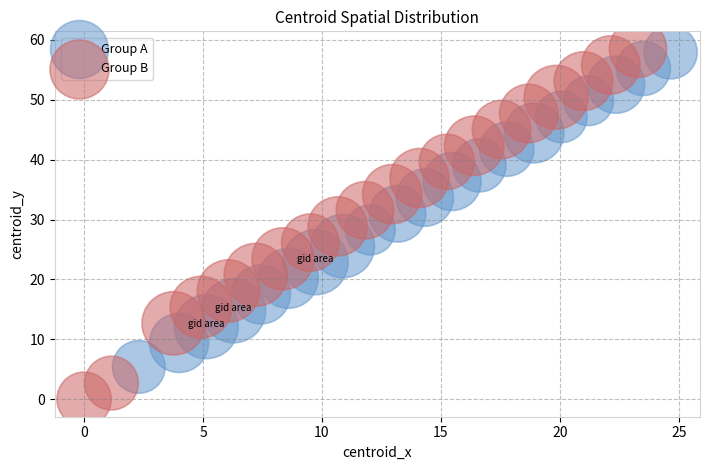

What are all the series names shown in the legend?

Group A, Group B